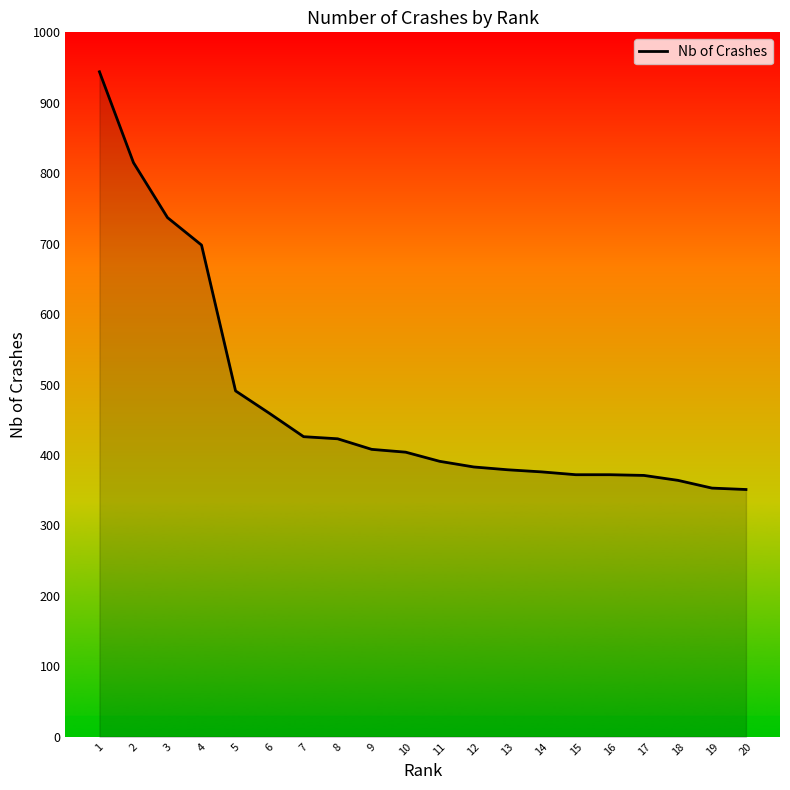

True or false: the data shows 491 at 5.

True